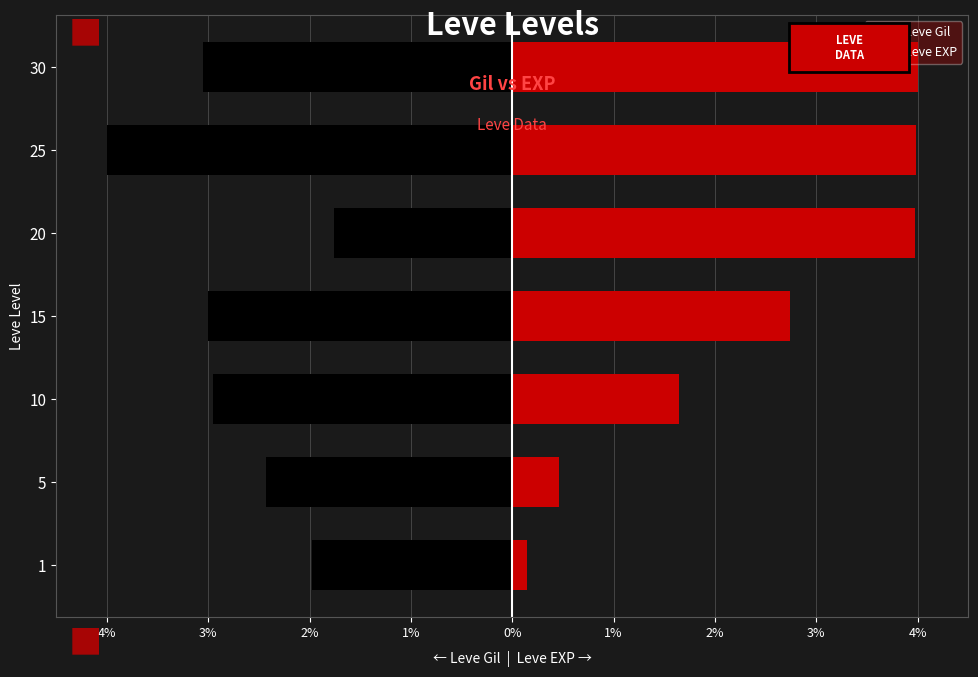

Rank the series by their maximum value, from highest to lowest.

Leve EXP, Leve Gil